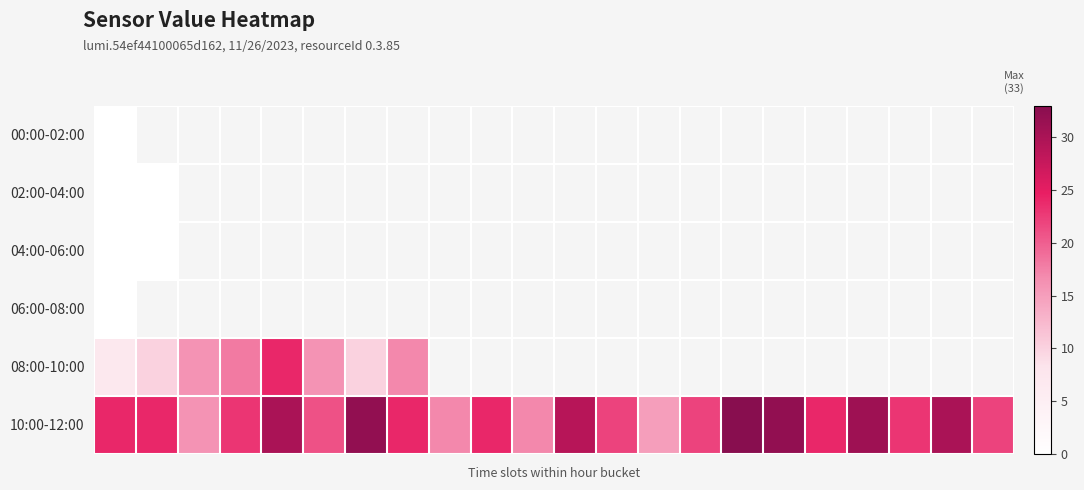

Rank the series by their maximum value, from highest to lowest.

10:00-12:00, 08:00-10:00, 00:00-02:00, 02:00-04:00, 04:00-06:00, 06:00-08:00